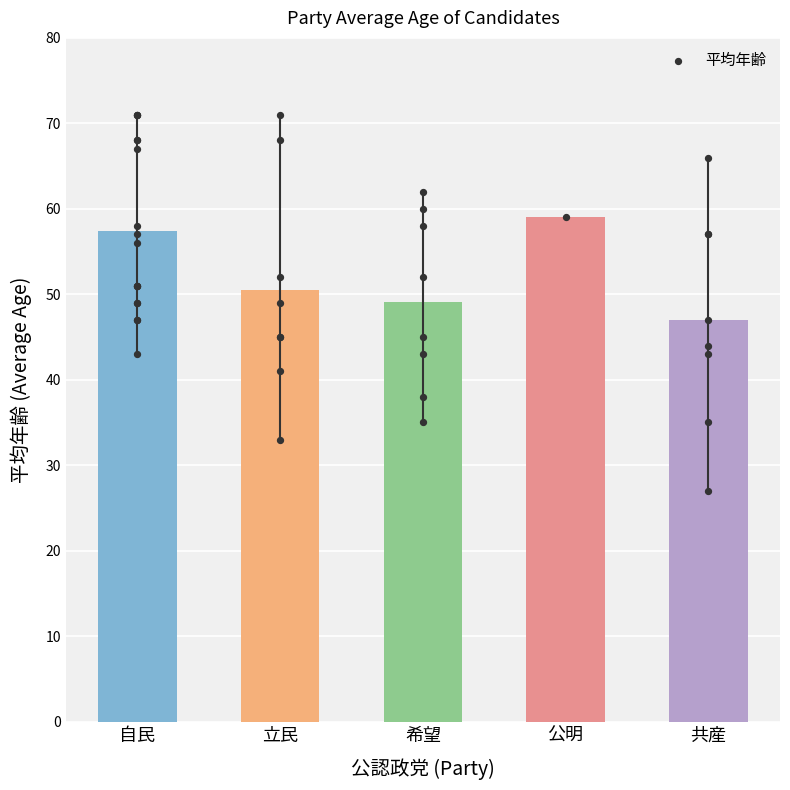

Between 立民 and 共産, which is larger?

立民